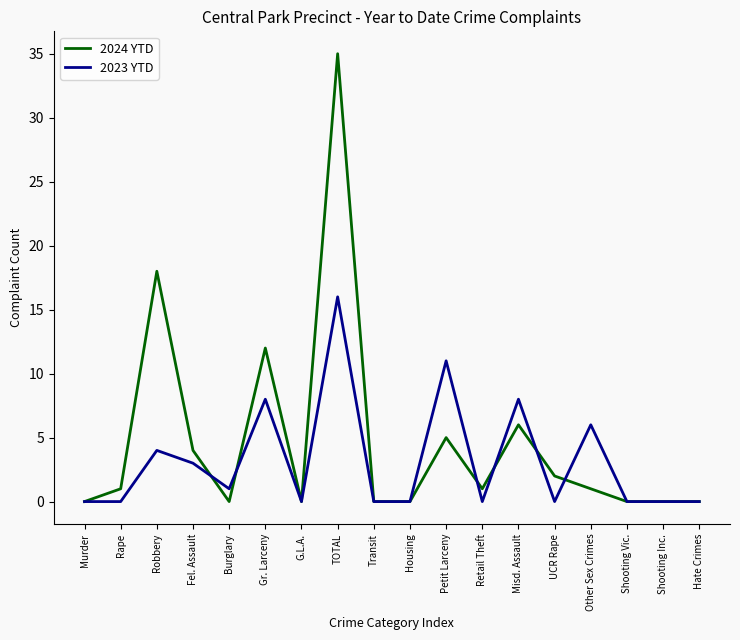

Is the value of 2023 YTD at Gr. Larceny greater than the value of 2024 YTD at Housing?

Yes